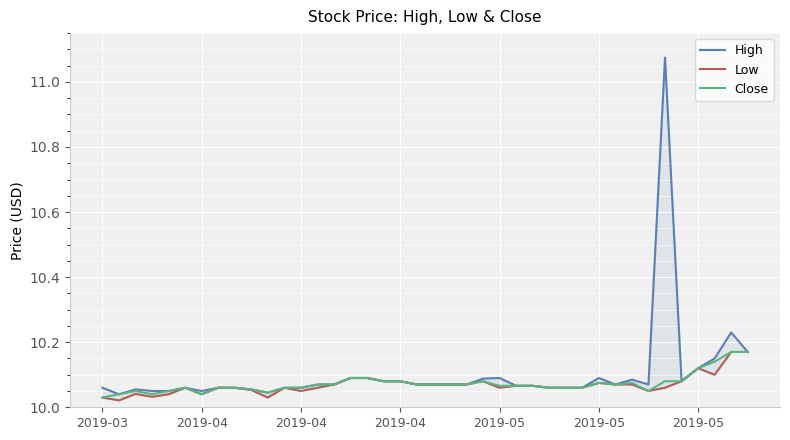

What is the value of the Low point at the 20th from the left?

10.1